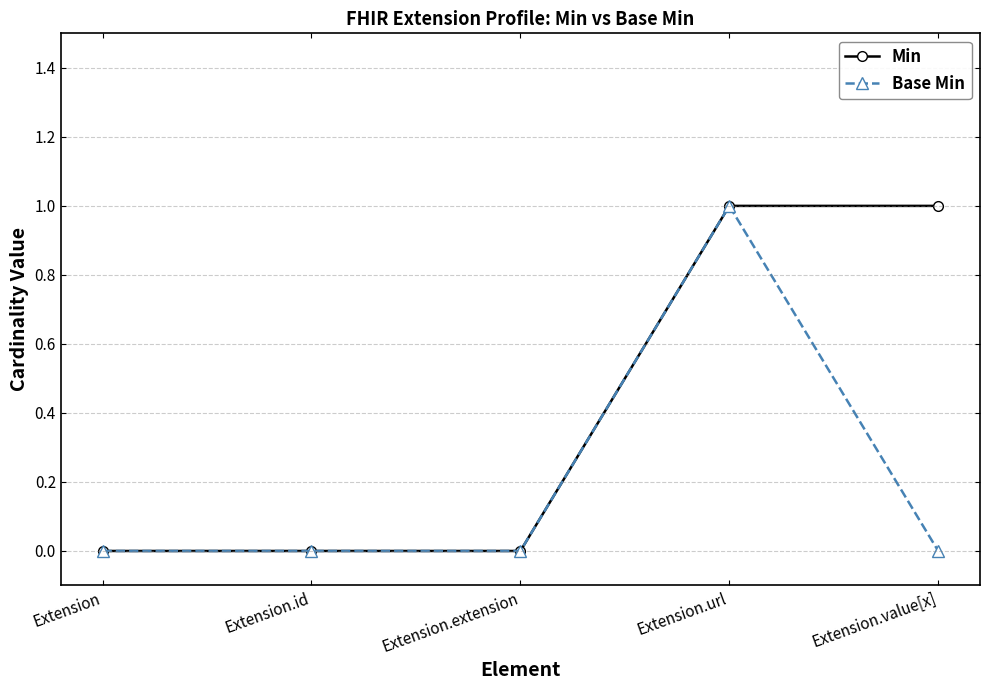

What are all the series names shown in the legend?

Min, Base Min